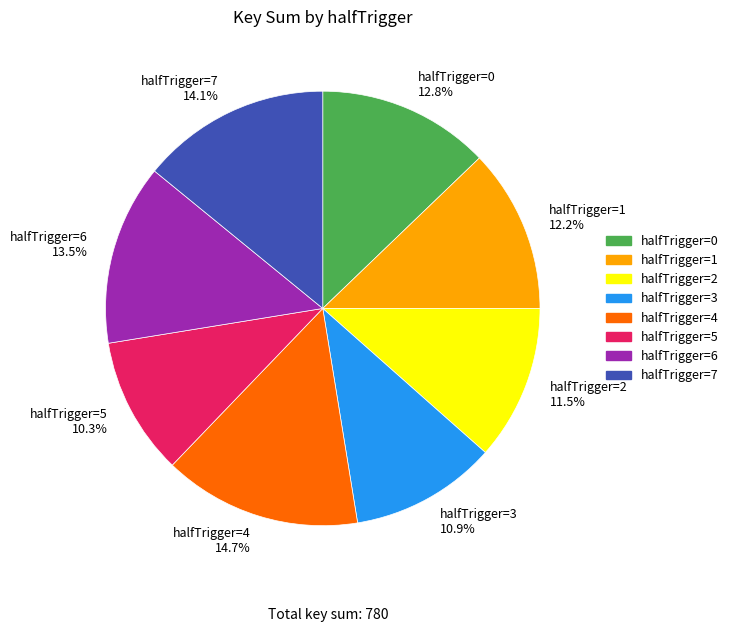

Does halfTrigger=5 10.3% represent more than half of the total?

No